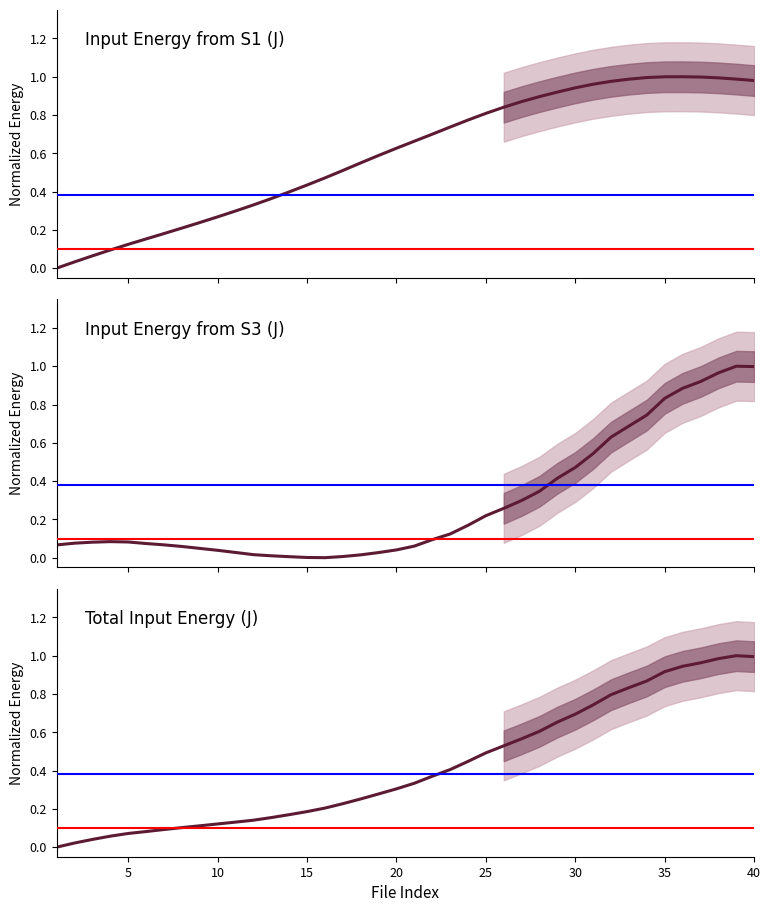

How many values in the Total Input Energy (J) series exceed 0?

39